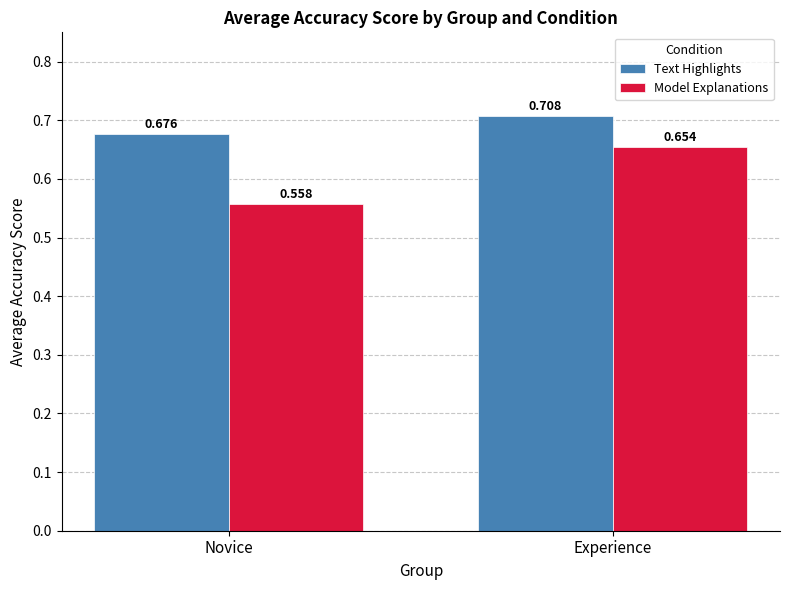

What is the difference between the maximum and minimum values in the Model Explanations series?

0.1